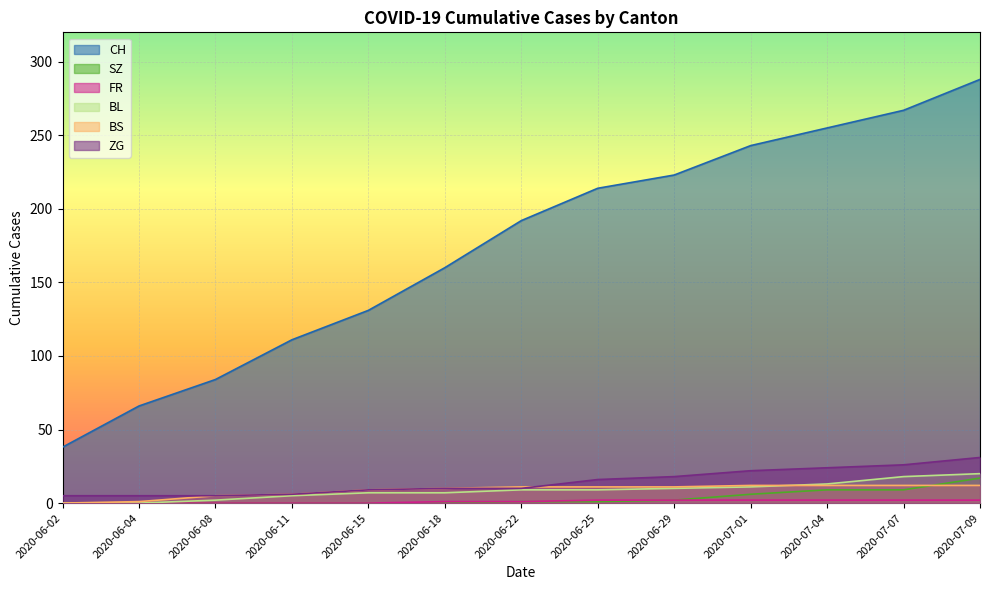

True or false: CH and SZ intersect in this chart.

False